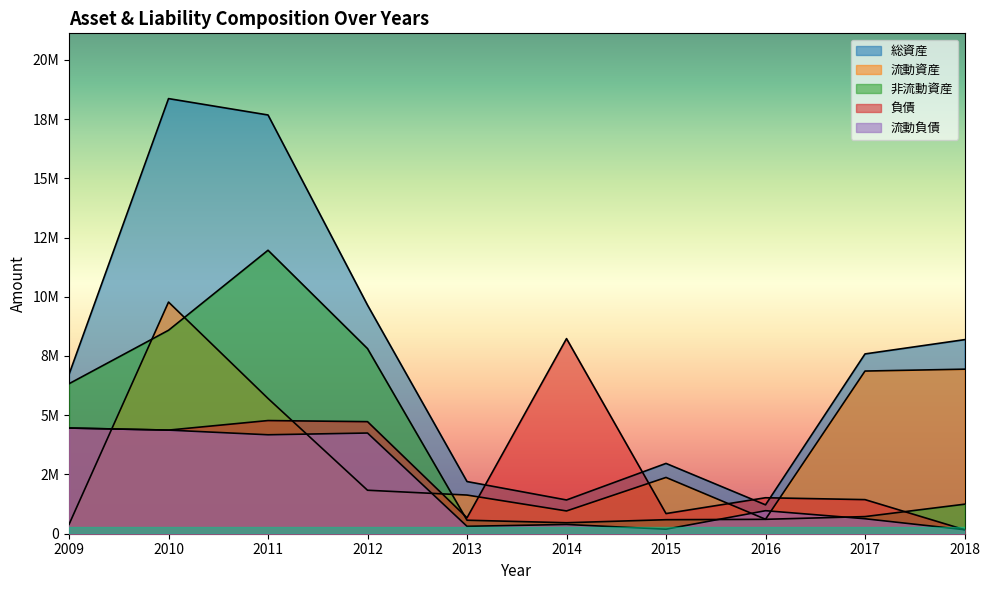

Rank the categories by 流動資産 value from highest to lowest.

2010, 2018, 2017, 2011, 2015, 2012, 2013, 2014, 2016, 2009